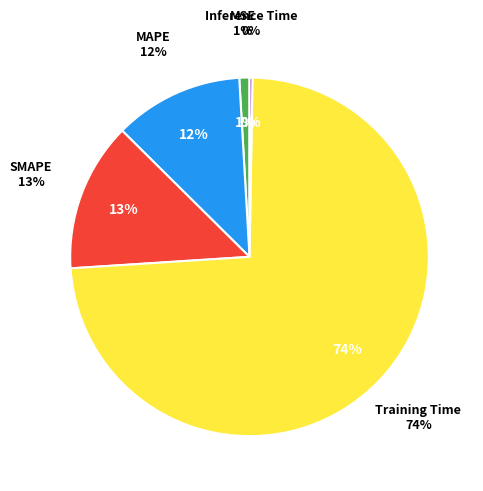

What is the largest slice in the pie chart?

Training Time